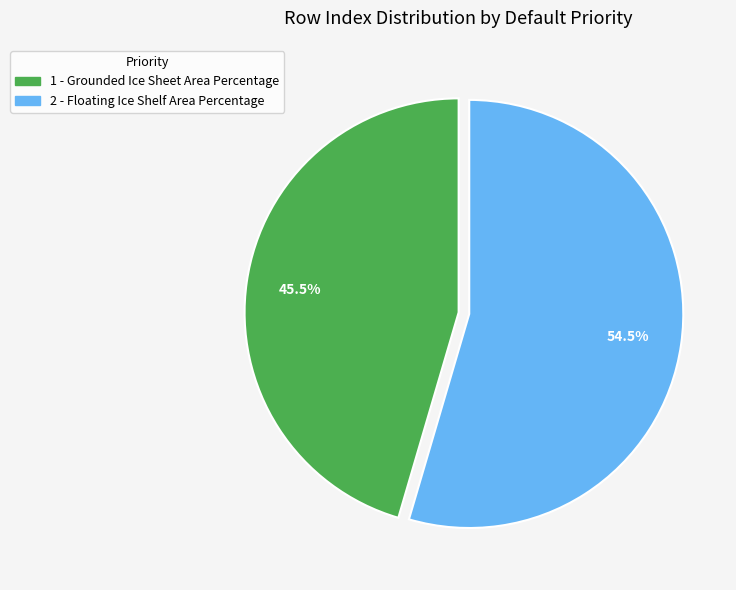

How many slices are in this pie chart?

2